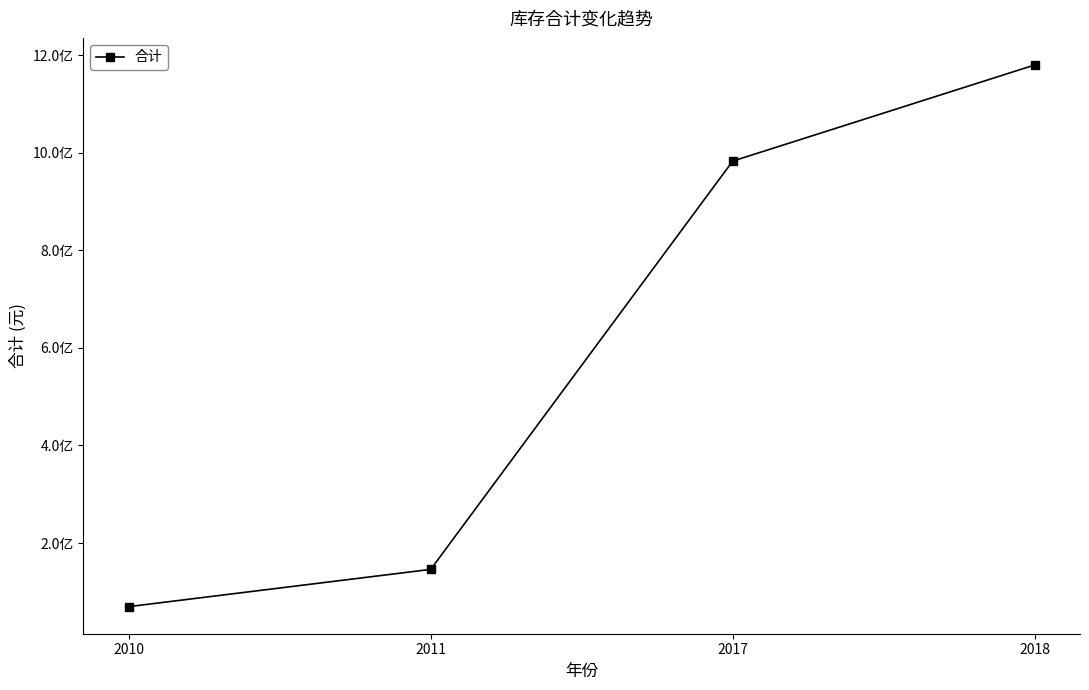

The chart shows a value of 38321777.4 at 2010. True or false?

False